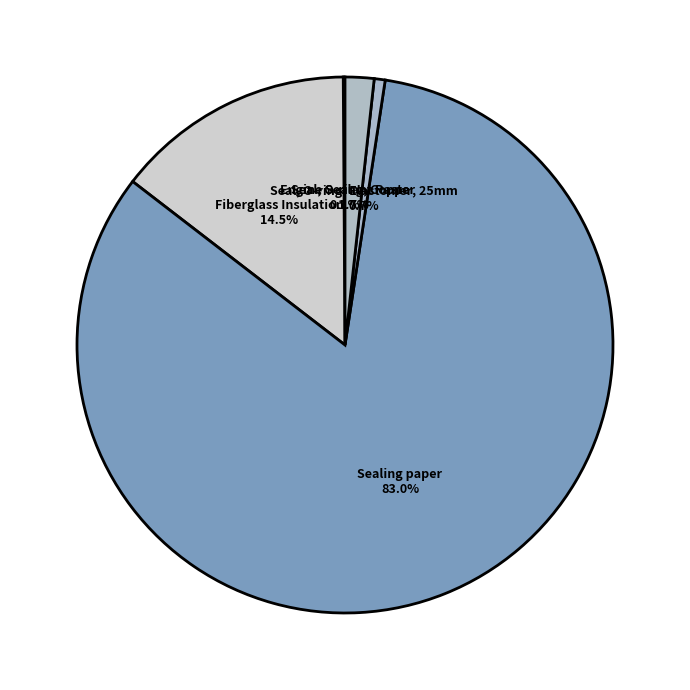

What is the majority slice?

Sealing paper